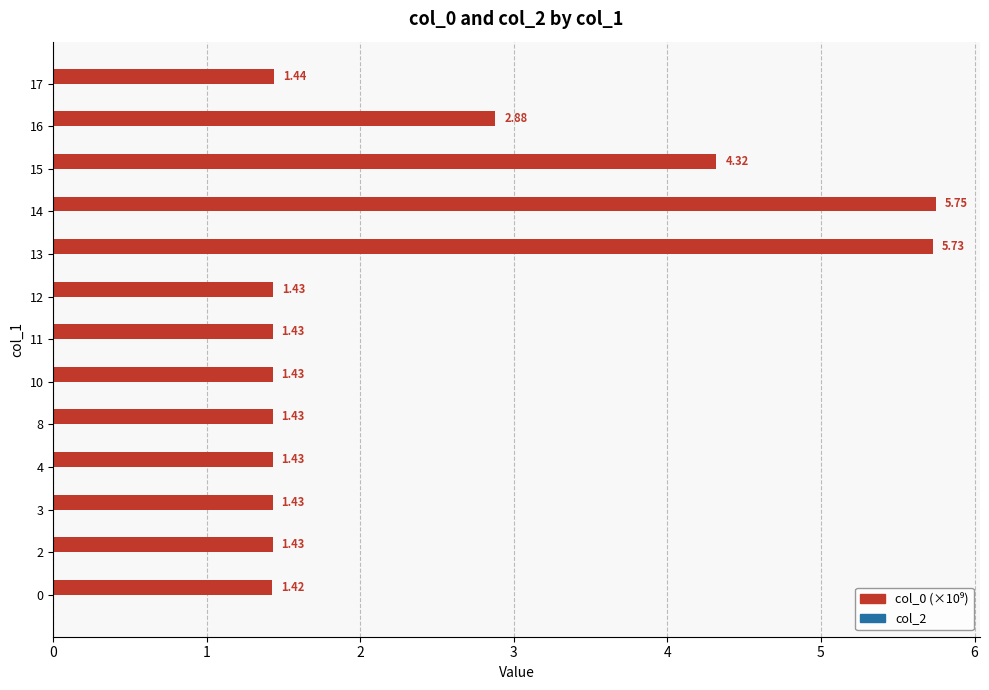

Between 0 and 11, which is larger?

11